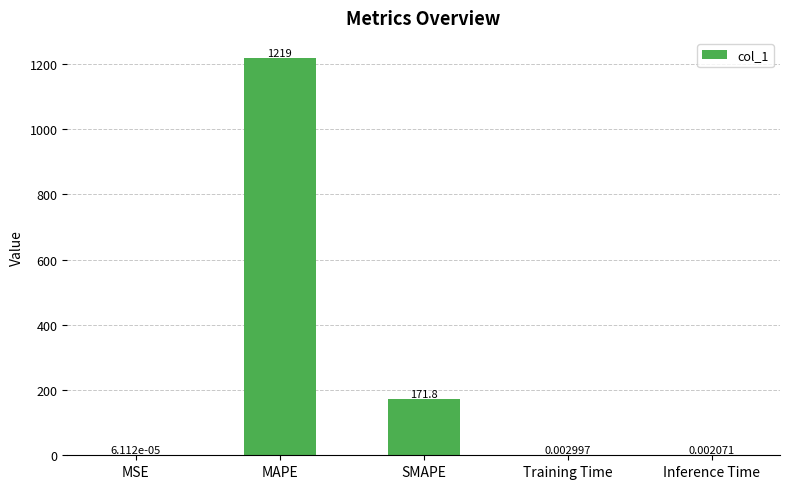

True or false: the data shows 1218.6 at MAPE.

True